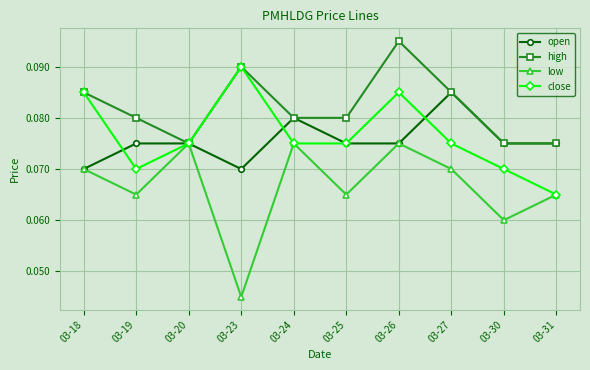

List the series in order of their peak value, highest first.

high, close, open, low